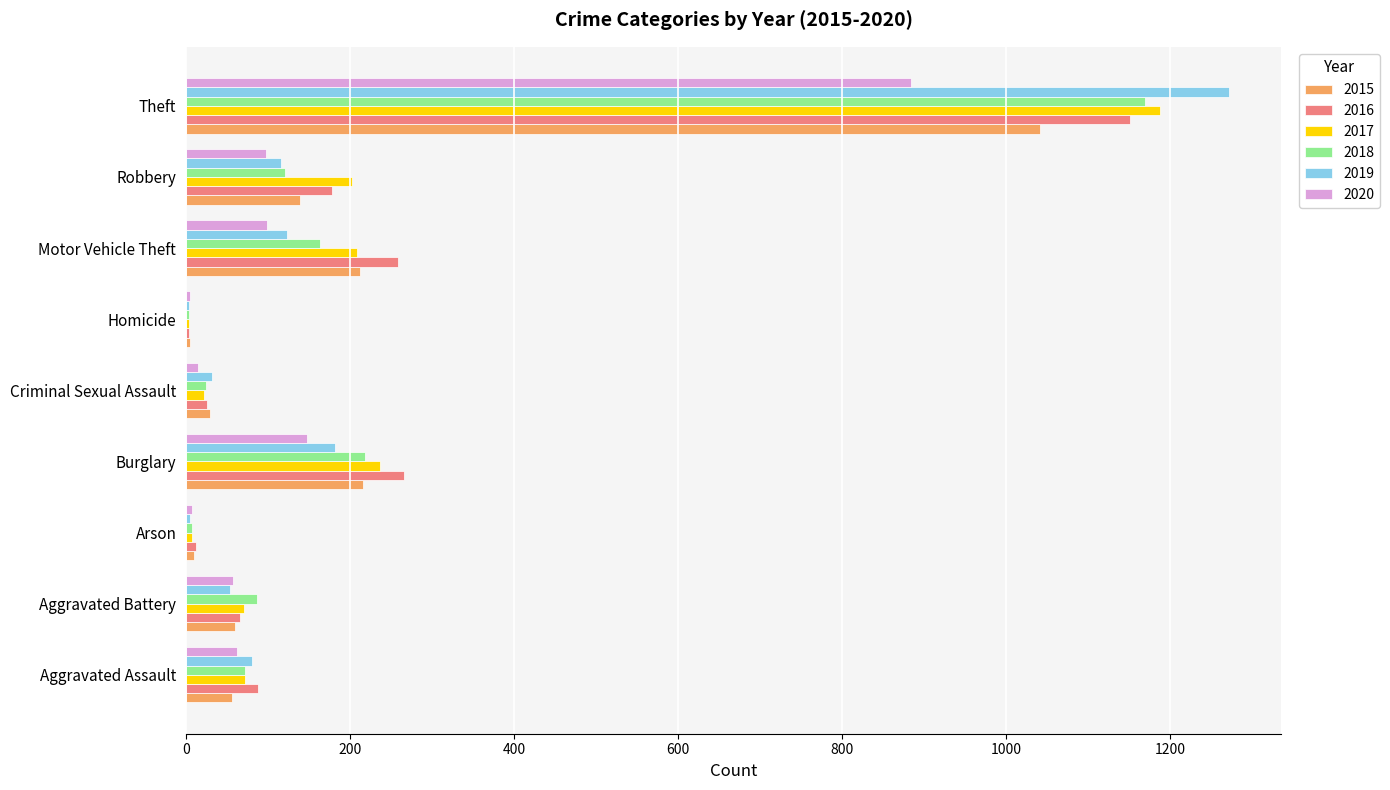

At which label is 2020 closest to 444?

Burglary